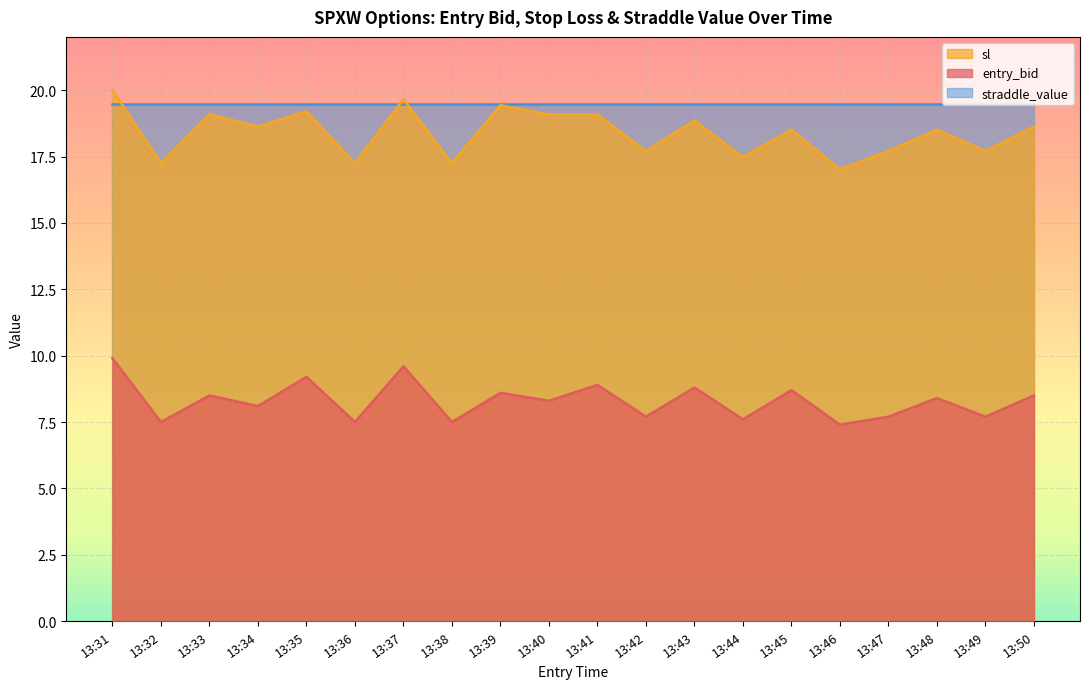

The value of sl at 13:34 is 18.6. True or false?

True